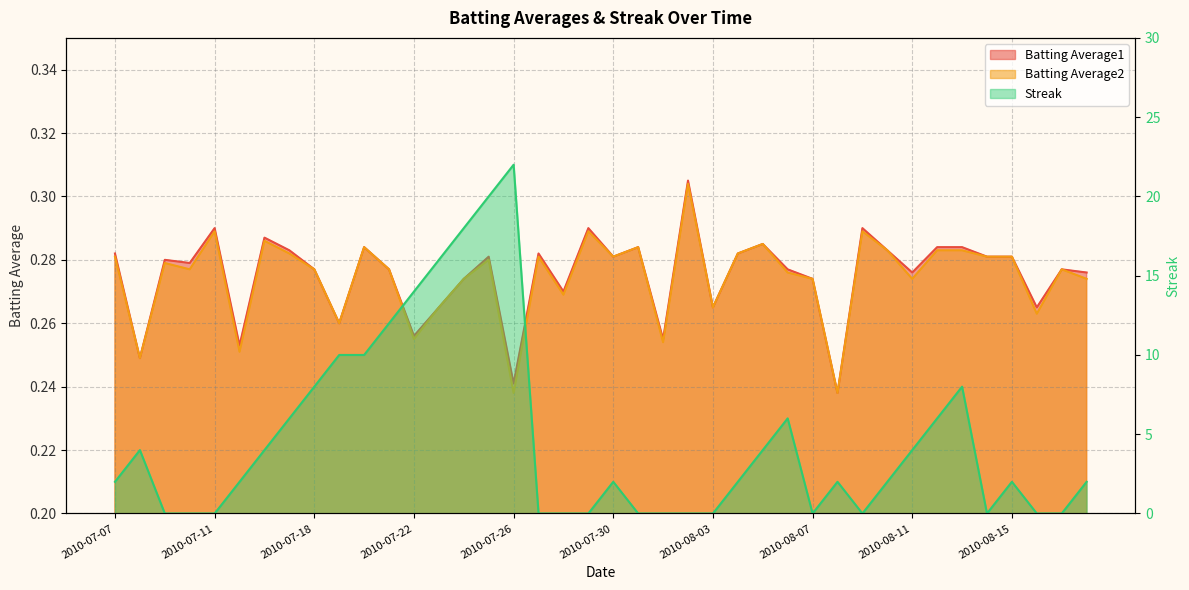

List the series in order of their peak value, lowest first.

Batting Average2, Batting Average1, Streak